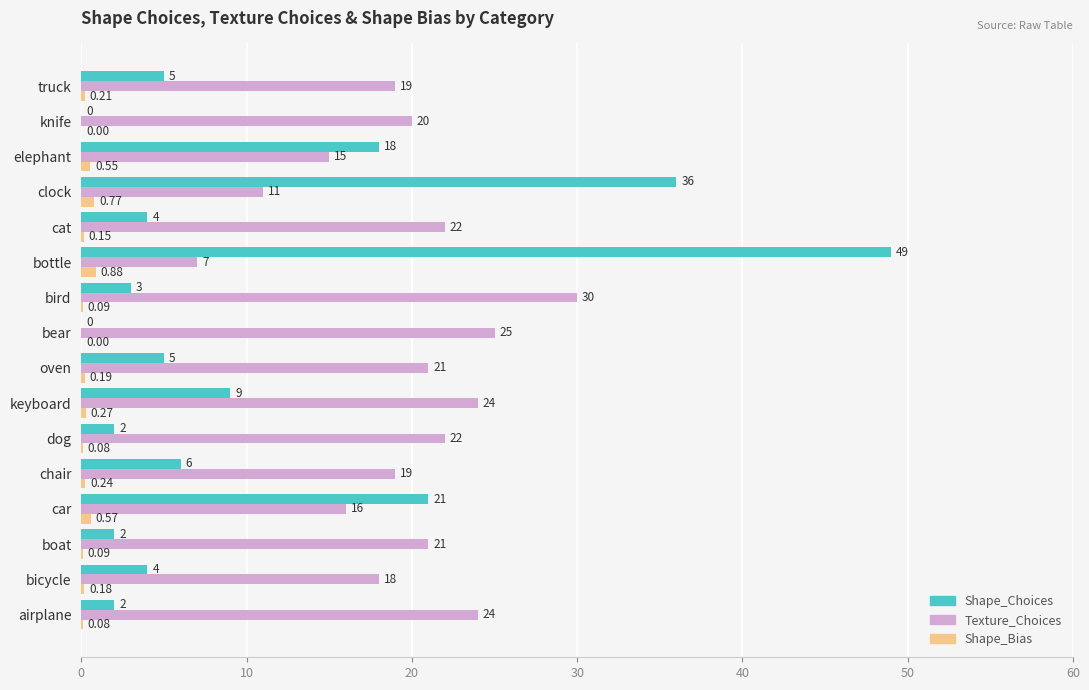

At which category is the sum across all series the highest?

bottle